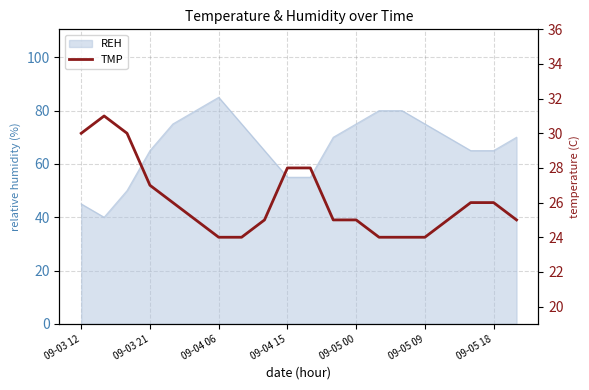

The chart shows a value of 15 at 09-03 21. True or false?

False